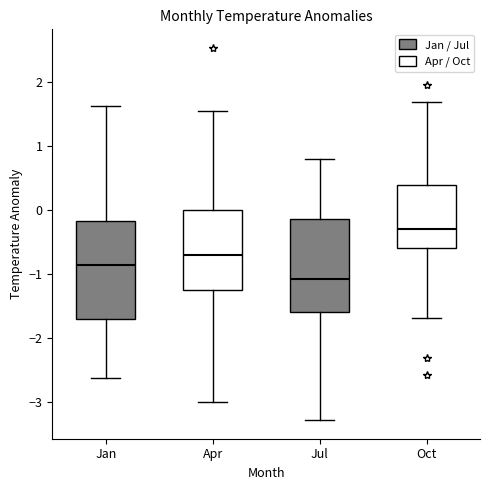

Reading left to right, transcribe this box plot: for each box, give where its median line is, the range the box spans, and where its two whiskers end, as read against the y-axis. The values are not printed on the chart, so give them approximately, as read against the axis.

Jan: median -0.9, box -1.7 to -0.2, whiskers -2.6 to 1.6
Apr: median -0.7, box -1.3 to 0.0, whiskers -3.0 to 1.5
Jul: median -1.1, box -1.6 to -0.1, whiskers -3.3 to 0.8
Oct: median -0.3, box -0.6 to 0.4, whiskers -1.7 to 1.7